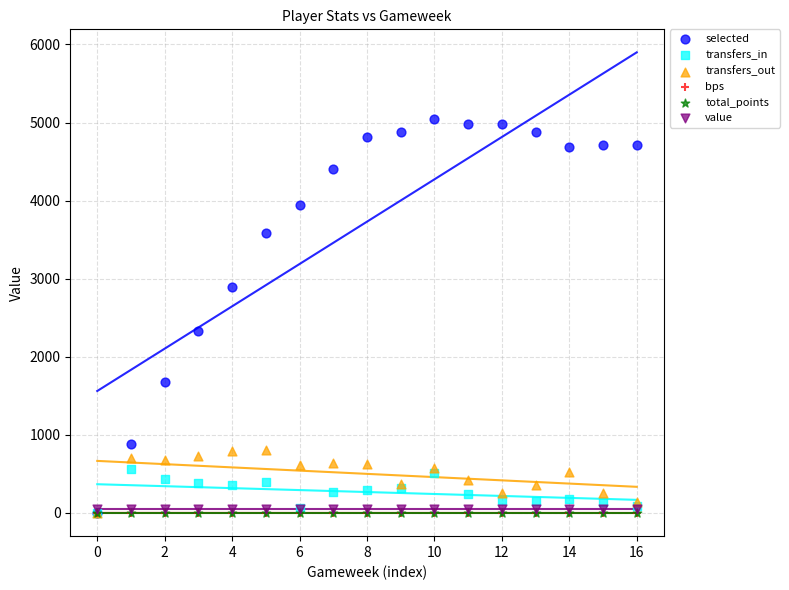

What are all the series names shown in the legend?

selected, transfers_in, transfers_out, bps, total_points, value